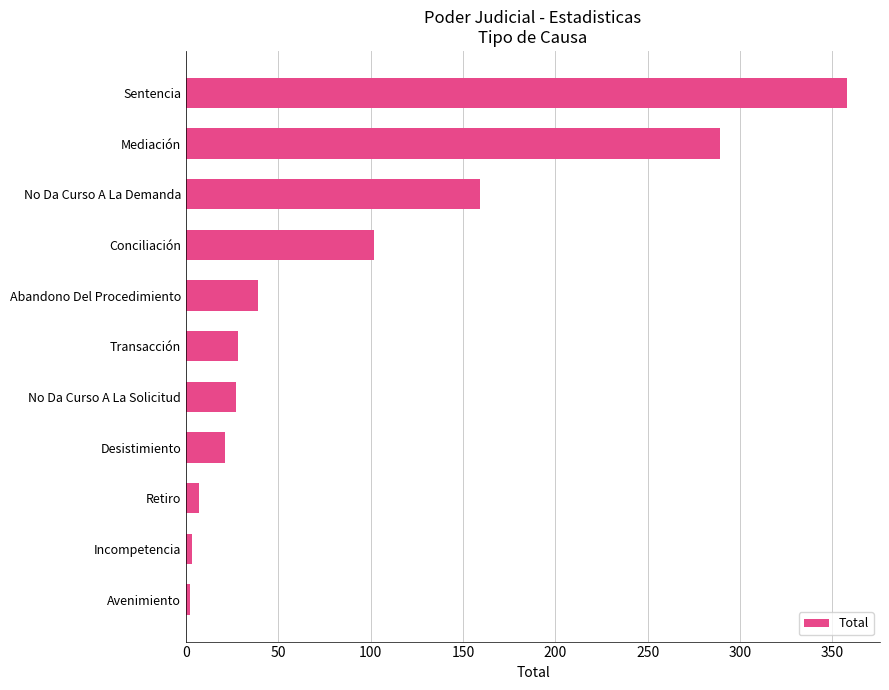

Is it true that the value at Conciliación is 102?

True